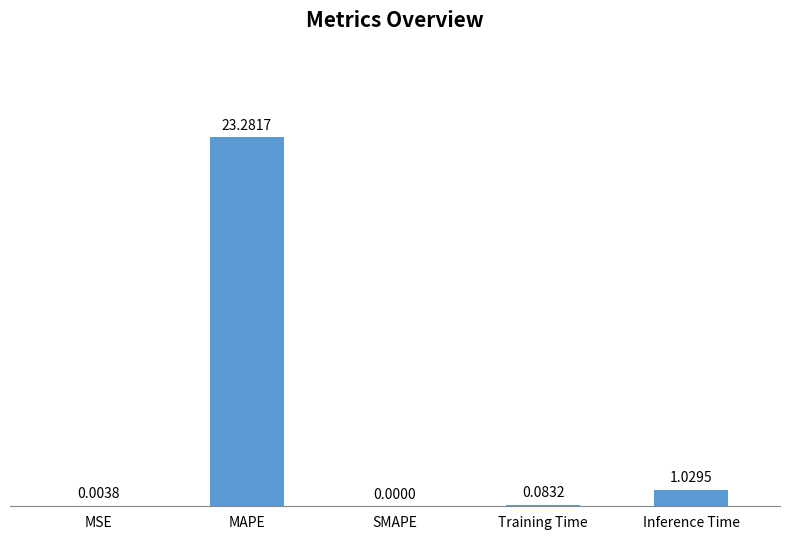

What is the average value?

4.9